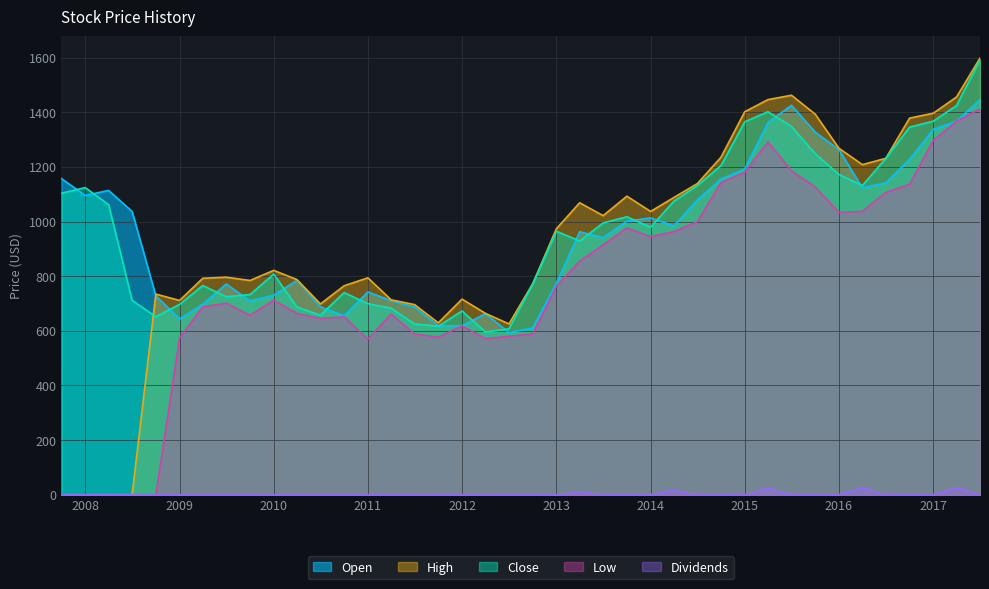

What is the maximum value shown in the chart?

1598.0